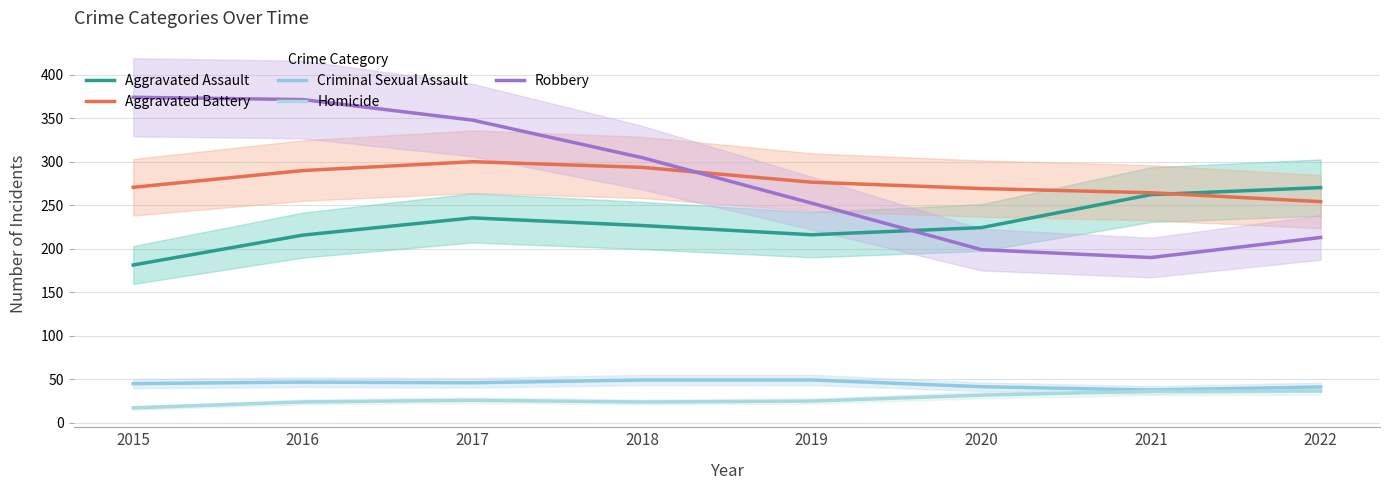

What is the average value of the Homicide series?

27.5